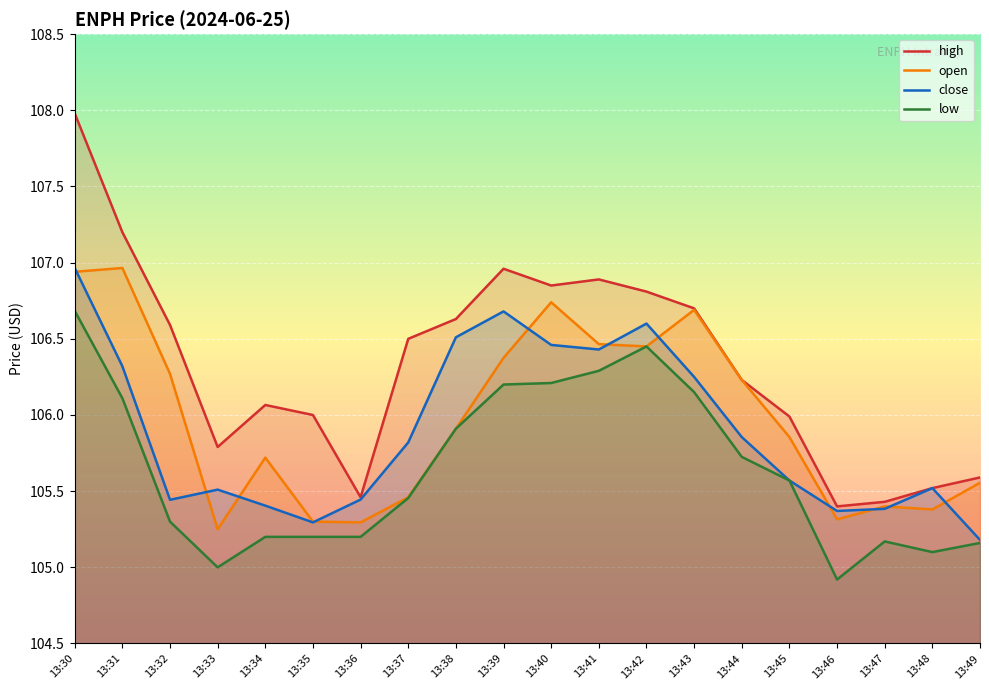

What is the difference between the maximum and minimum values in the close series?

1.8